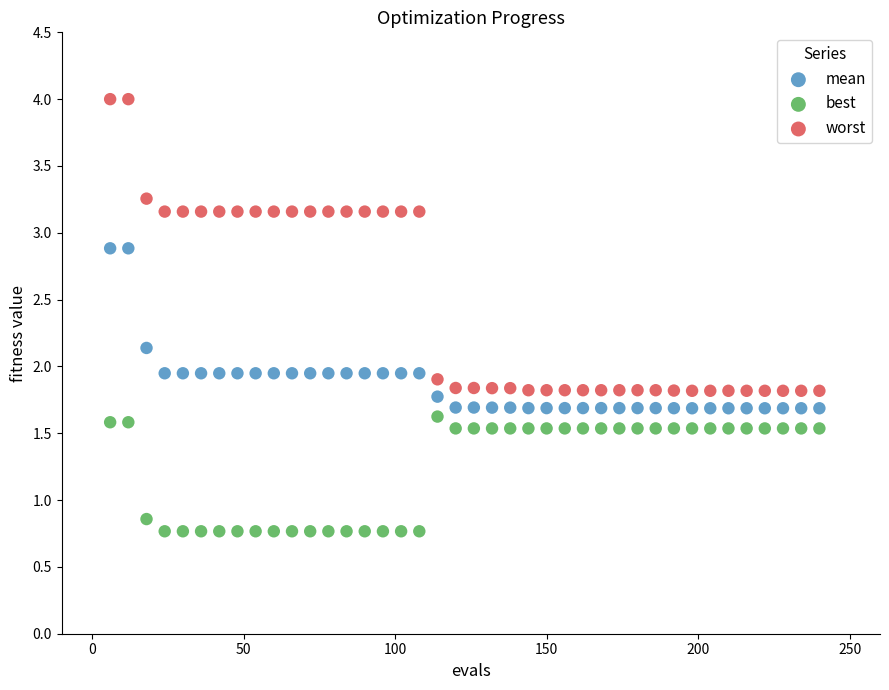

Which series reaches the maximum Y coordinate?

worst